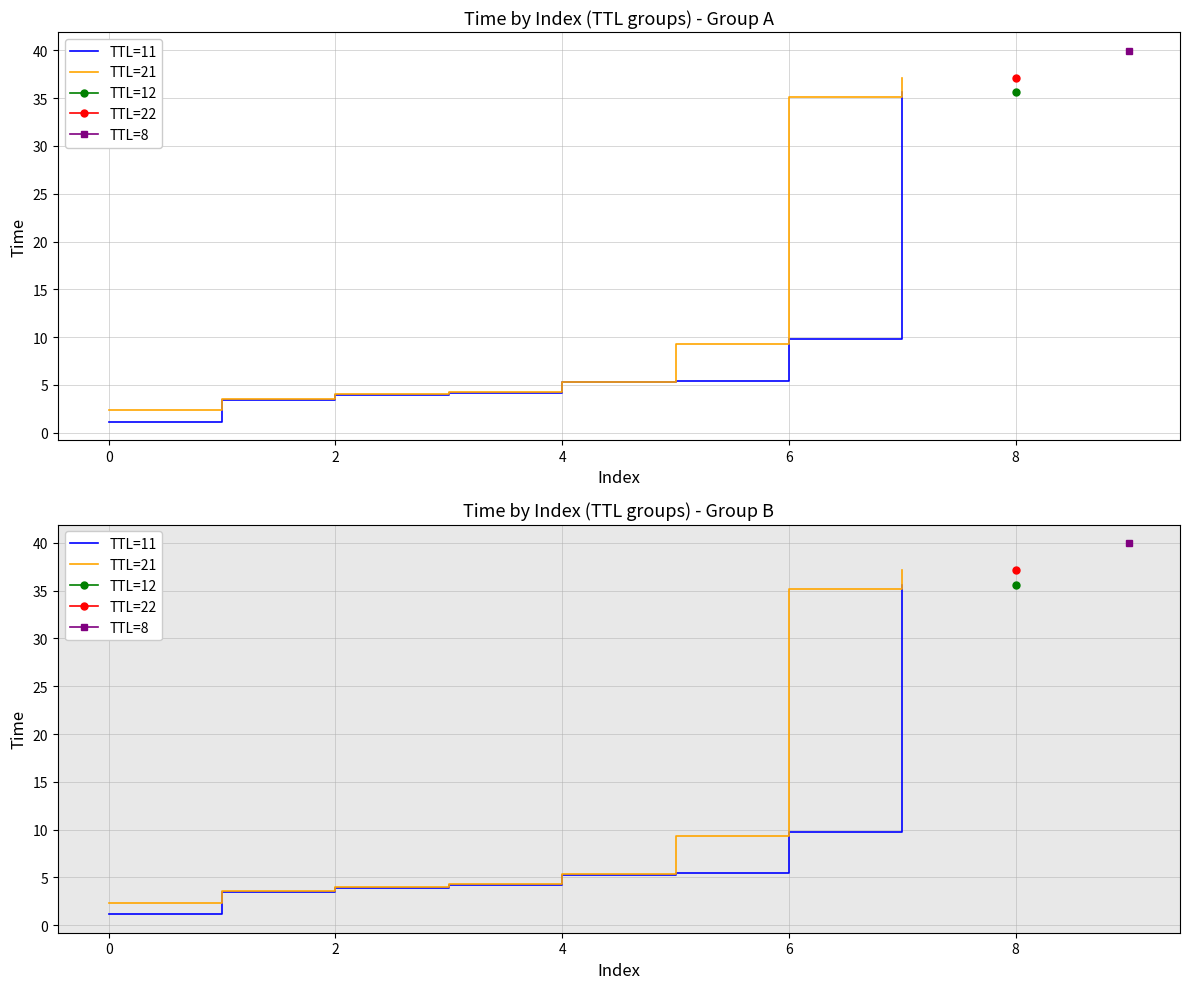

What is the maximum value for TTL=21?

37.1